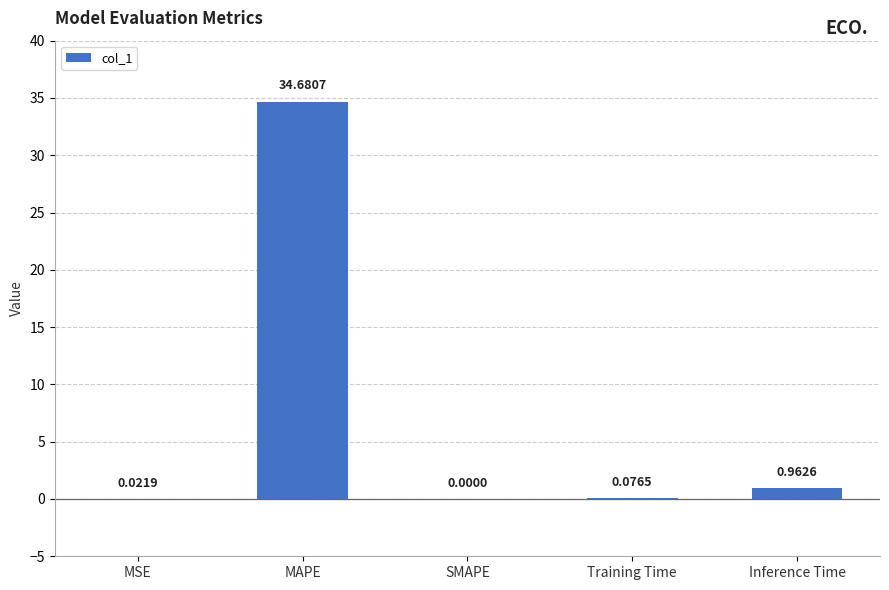

At which category does the chart reach its peak across all series?

MAPE